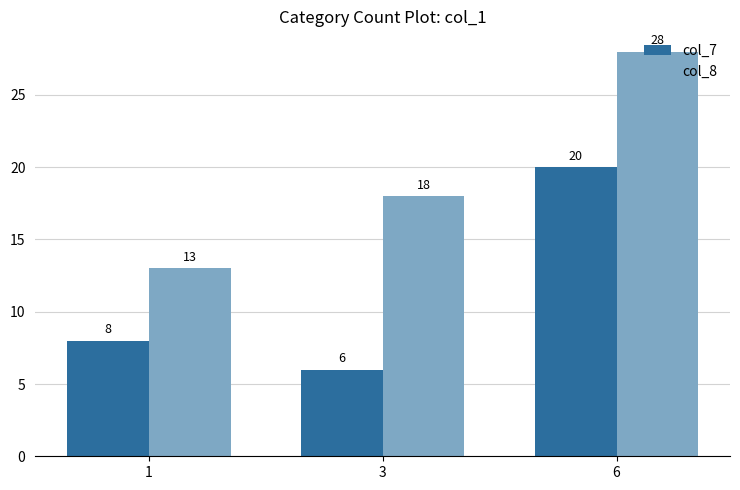

True or false: col_7 has a value of 14 at 6.

False